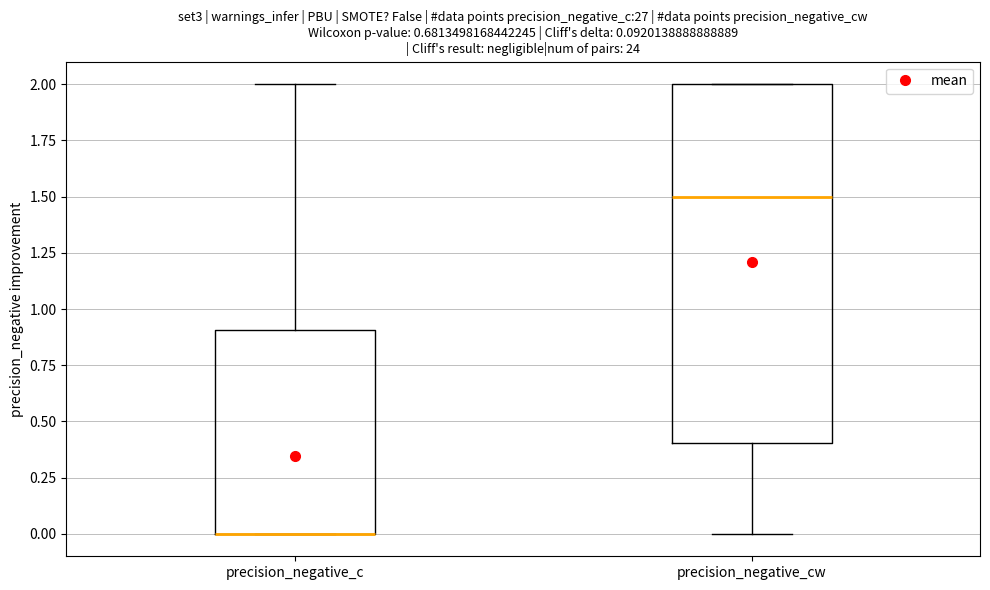

Comparing the boxes themselves (not the whiskers), which one is the tallest?

precision_negative_cw